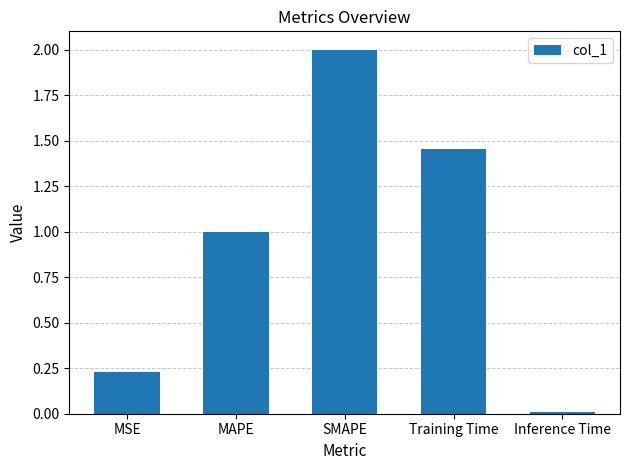

Does the chart contain stacked bars?

No